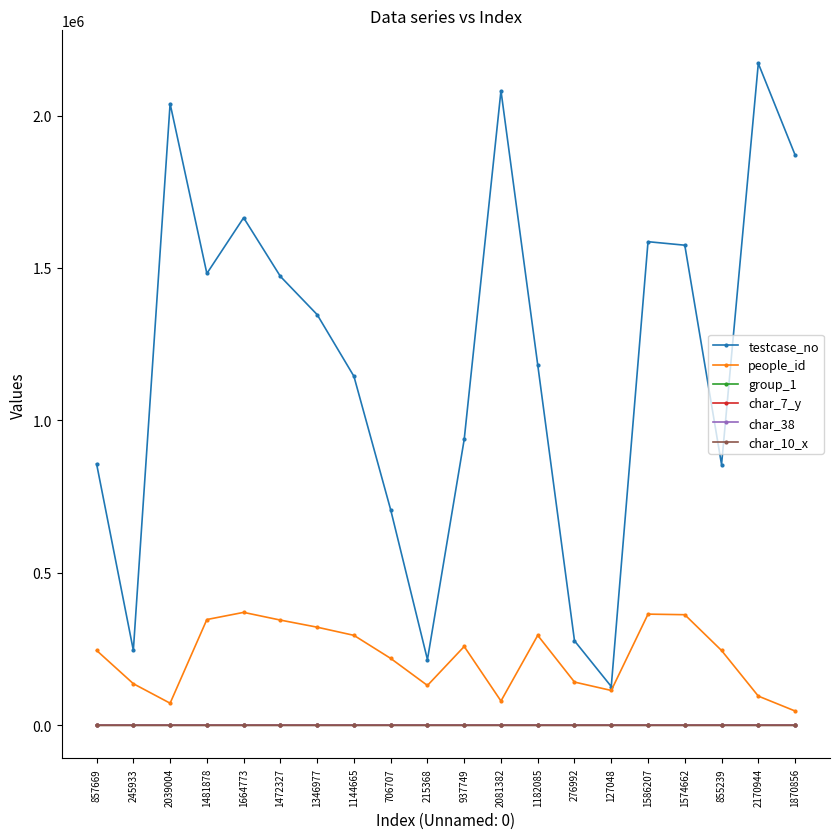

How many lines are shown in the chart?

6